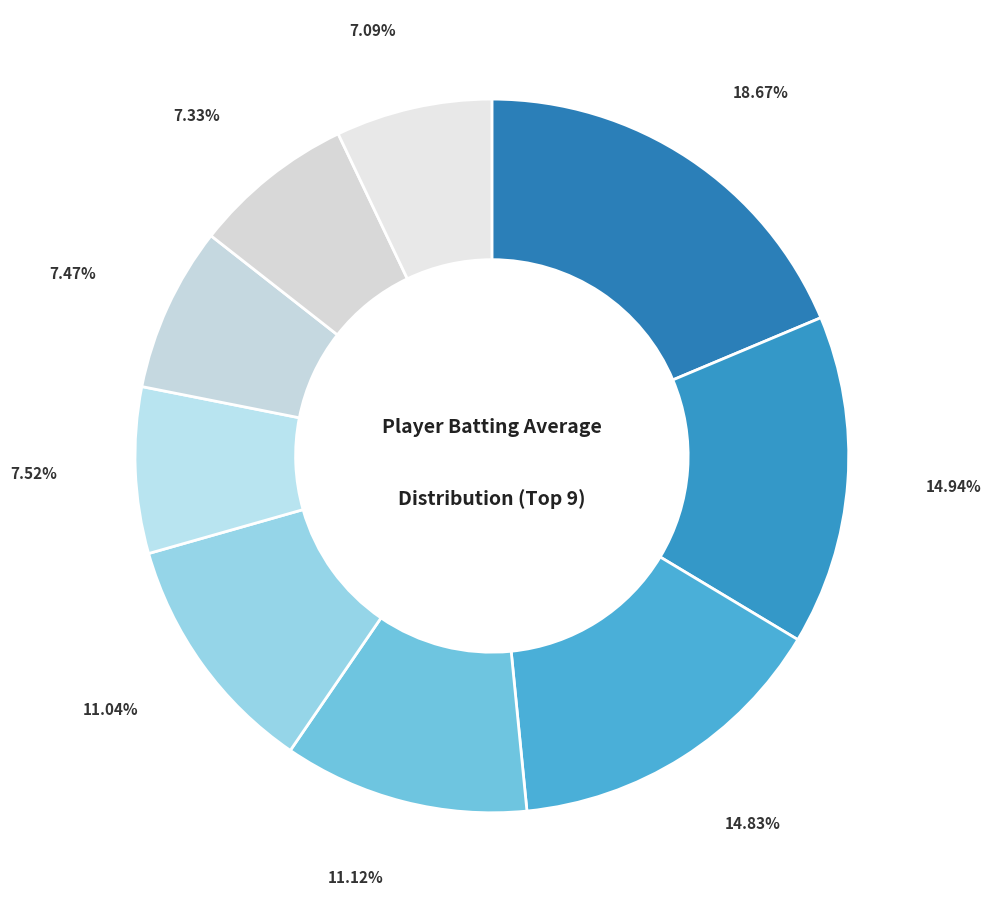

Count the number of slices in the pie.

9